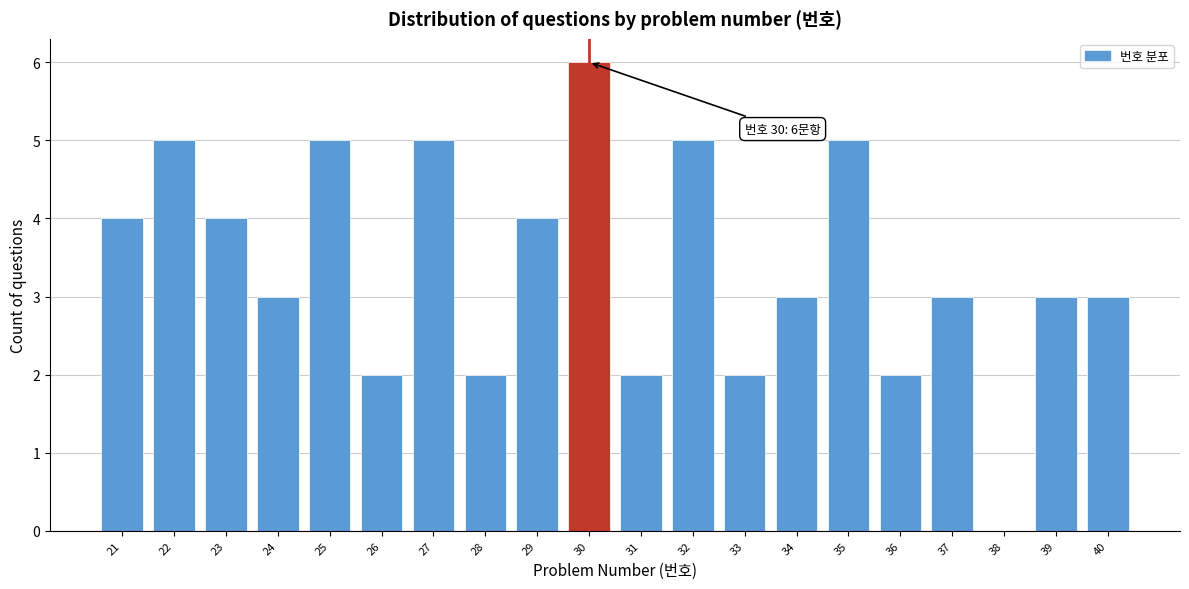

Over which range of the x-axis is the bar tallest?

29.5 to 30.5